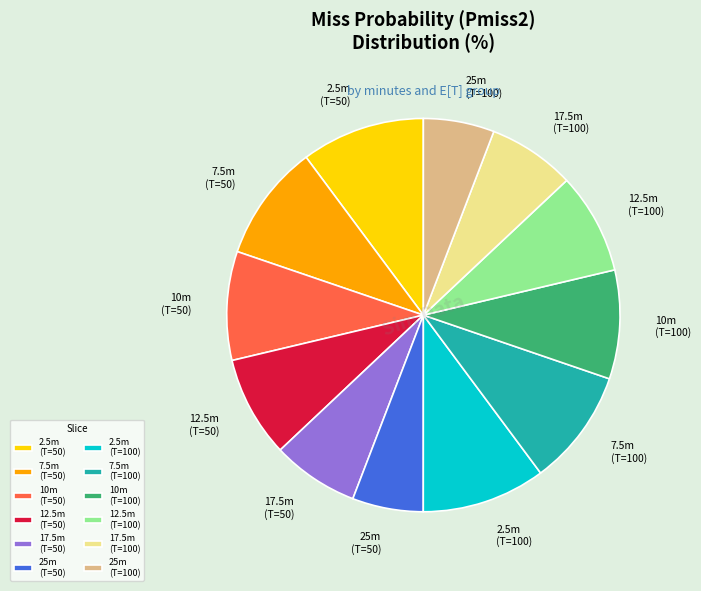

What is the ratio of the value at 7.5m (T=100) to the value at 7.5m (T=50)?

1.0